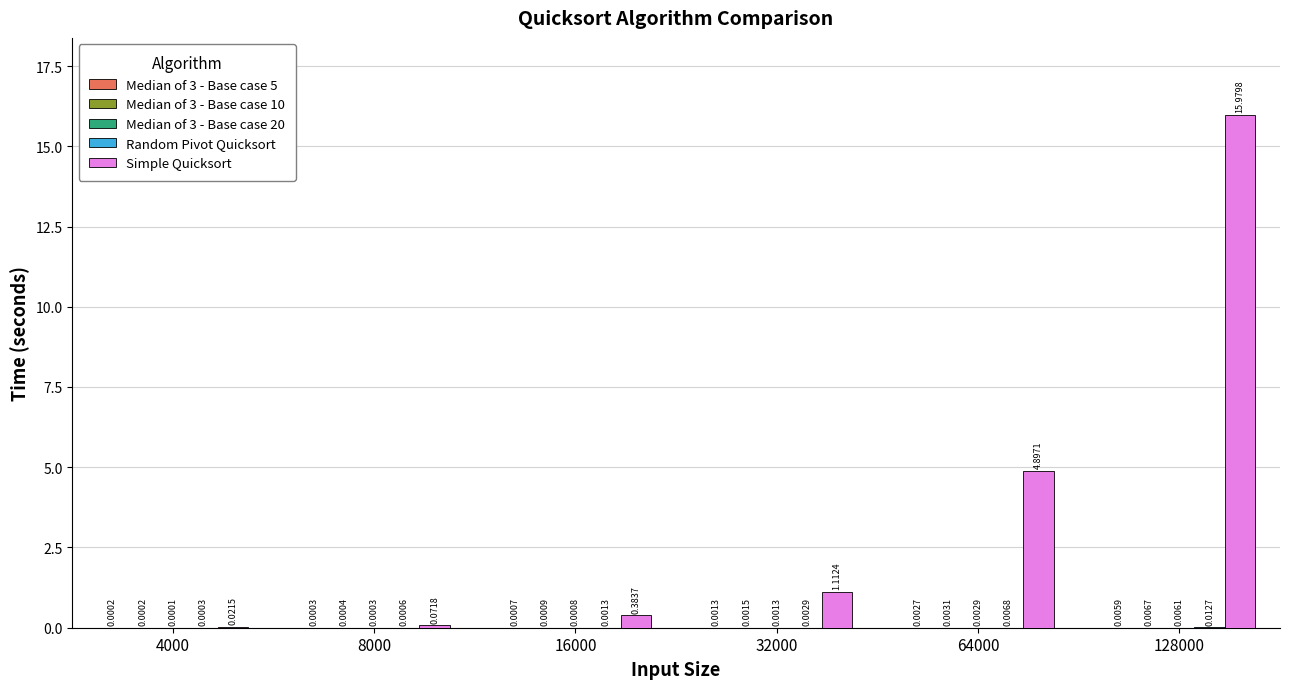

At which category is the sum across all series the highest?

128000